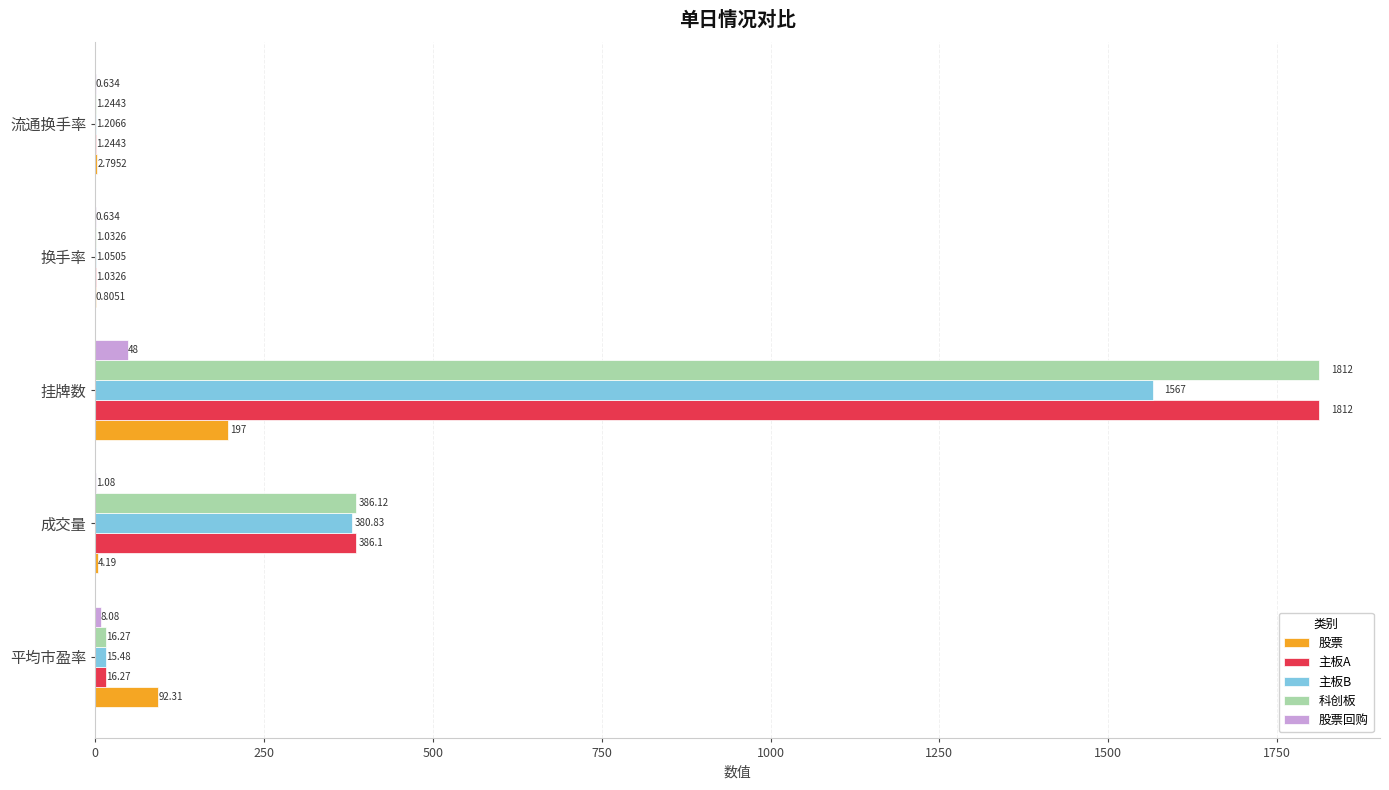

Which series changed the most between 平均市盈率 and 换手率?

股票